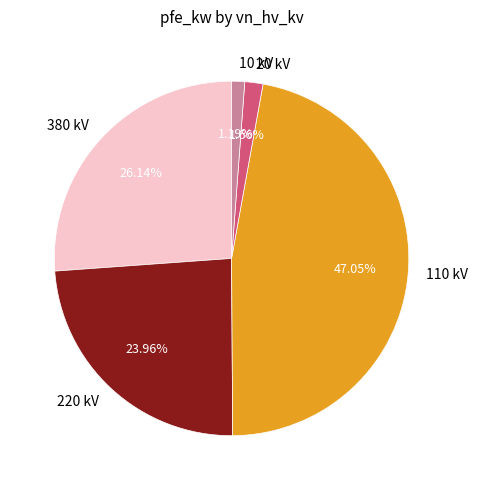

Is 380 the majority of the pie?

No